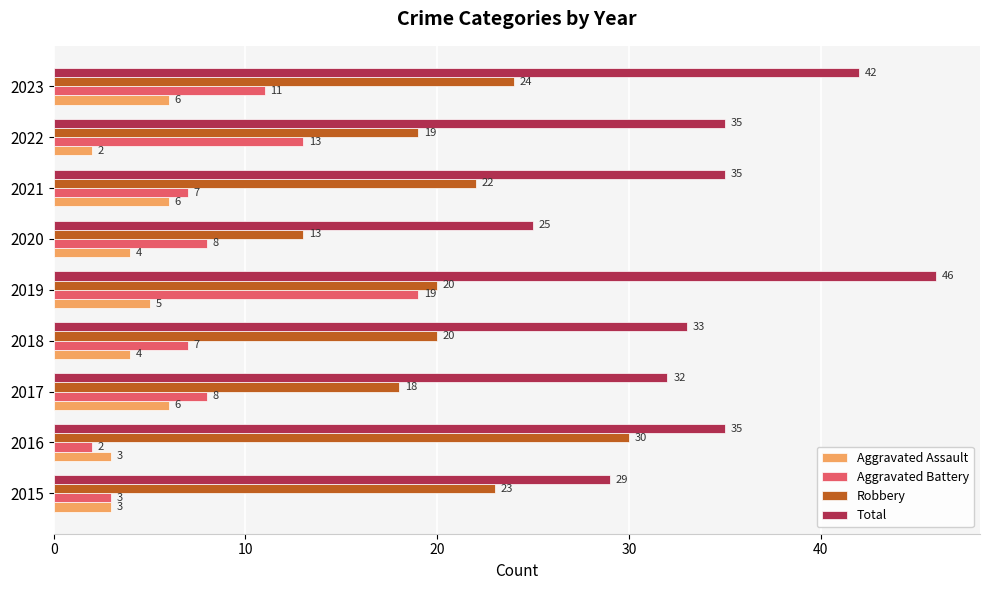

At 2022, list the series in order from largest to smallest.

Total, Robbery, Aggravated Battery, Aggravated Assault